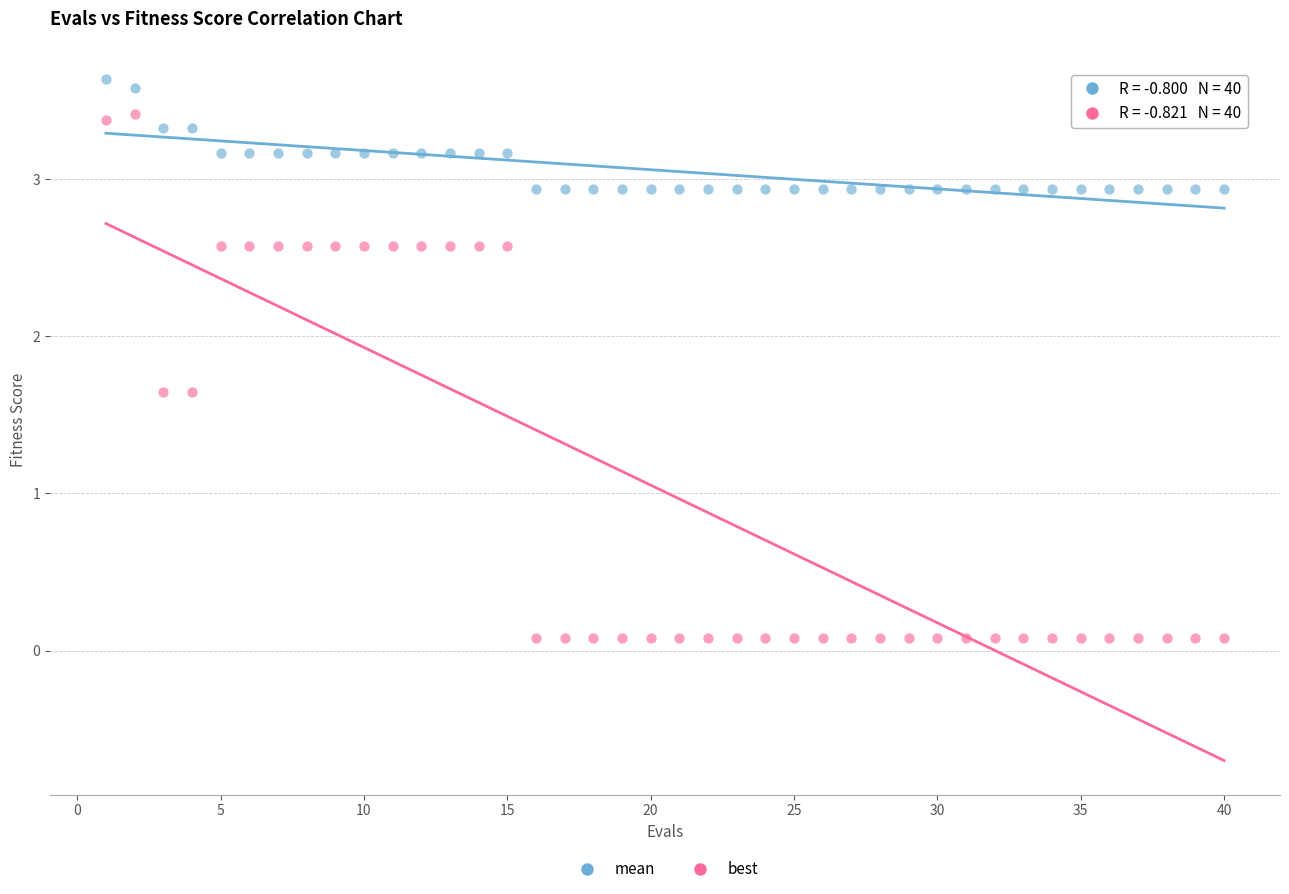

What are all the series names shown in the legend?

mean, best